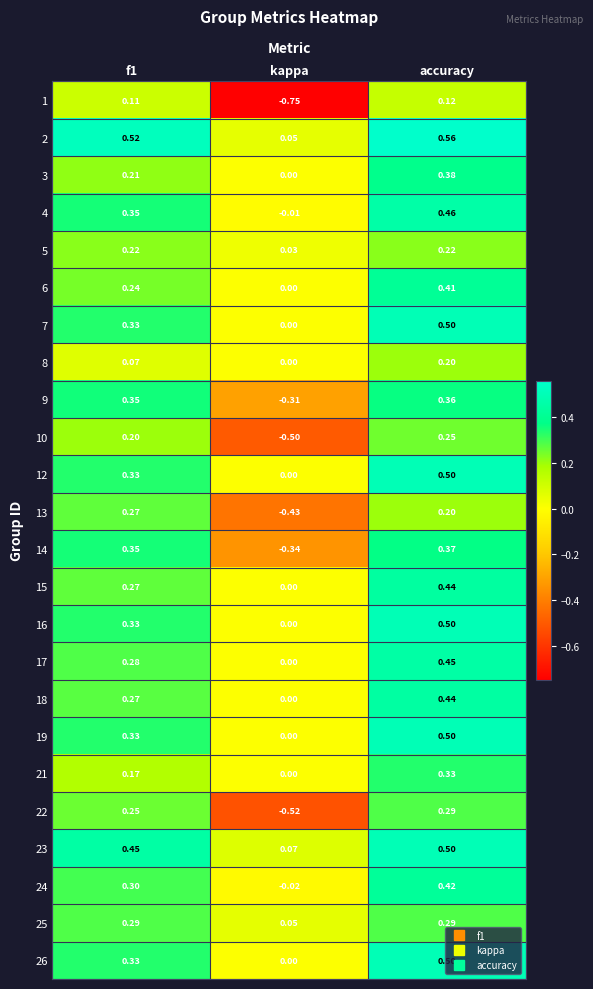

At which category is the sum across all series the highest?

accuracy